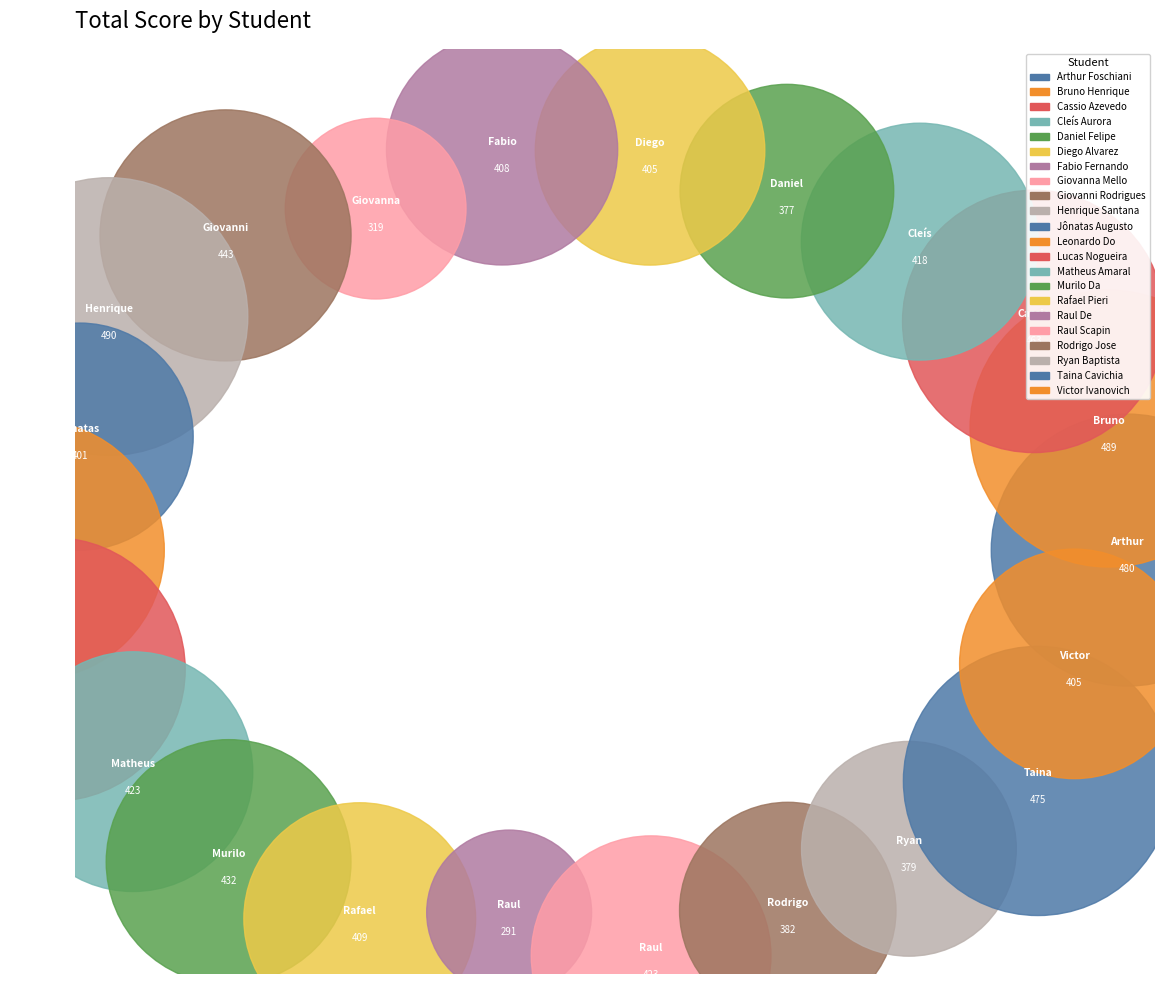

Count the number of slices in the pie.

22